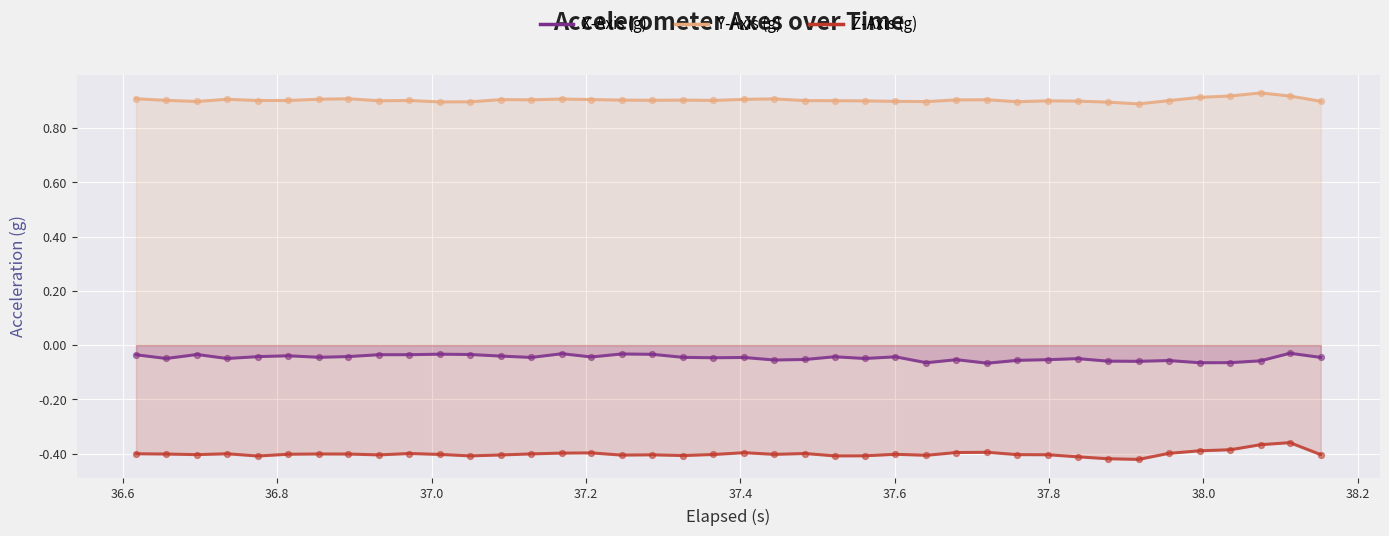

What are all the series names shown in the legend?

X-Axis (g), Y-Axis (g), Z-Axis (g)